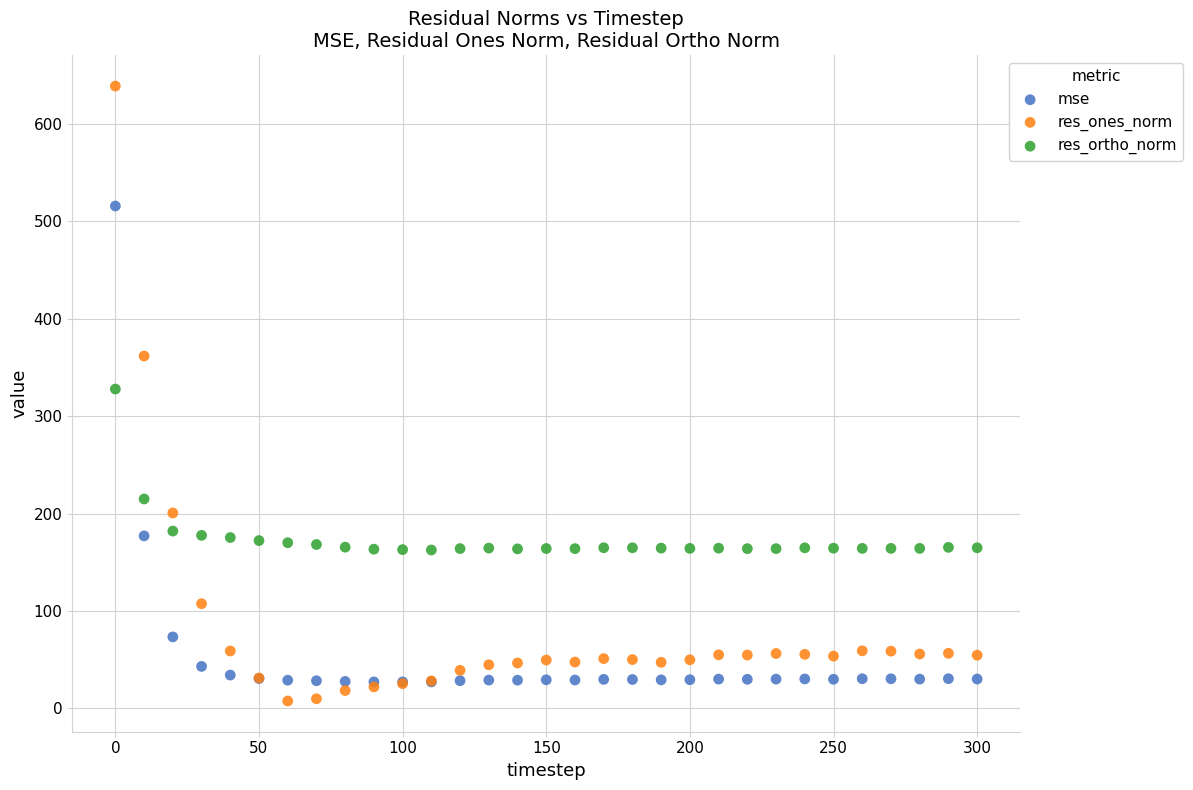

Which series reaches the maximum Y coordinate?

res_ones_norm